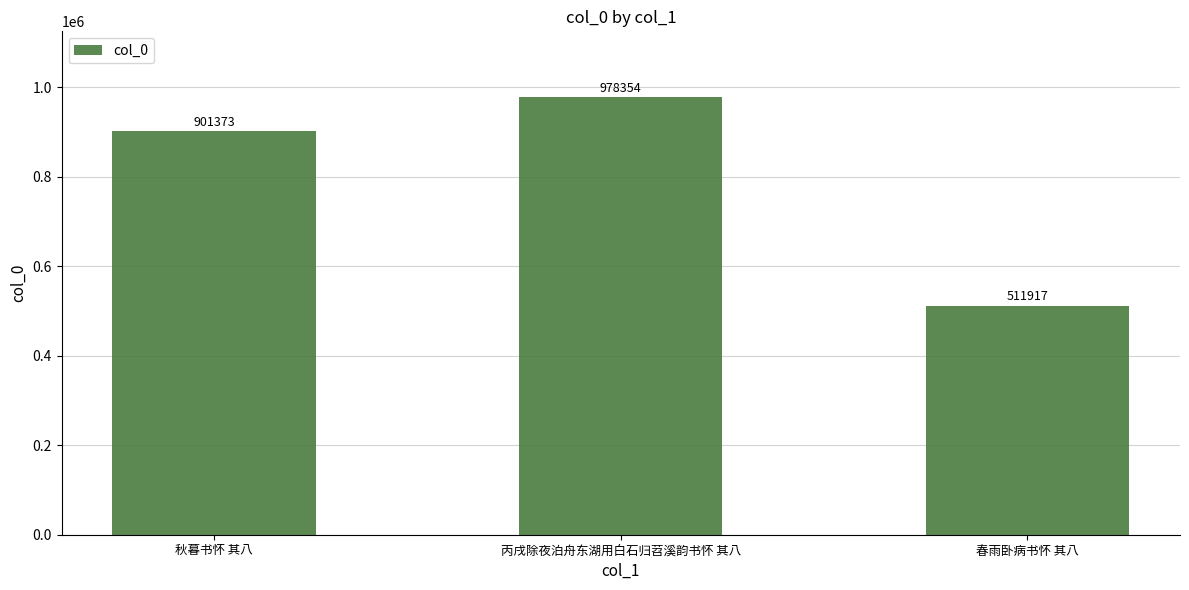

Between 秋暮书怀 其八 and 春雨卧病书怀 其八, which is larger?

秋暮书怀 其八